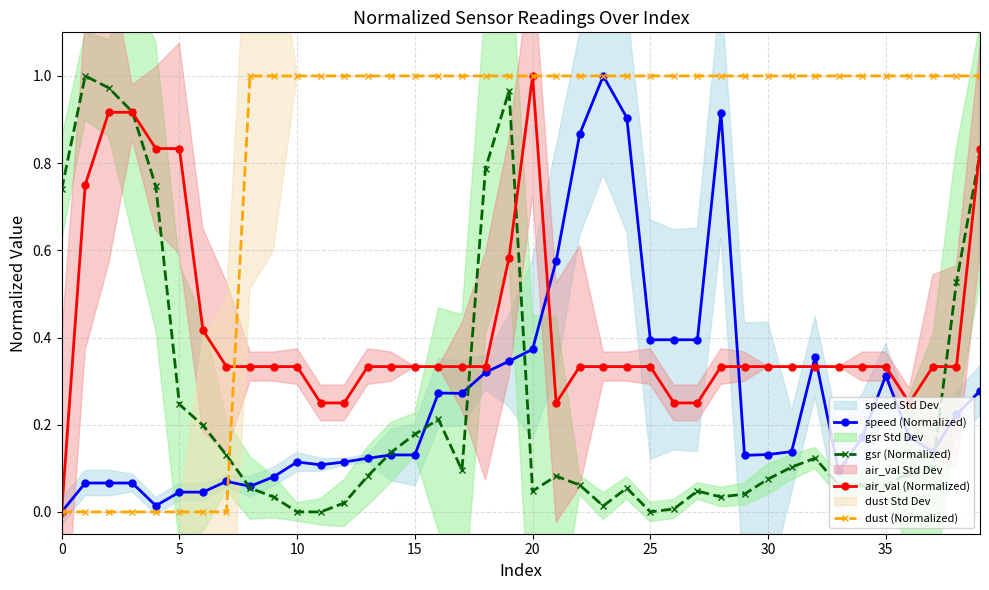

What is the greatest value displayed?

1.0